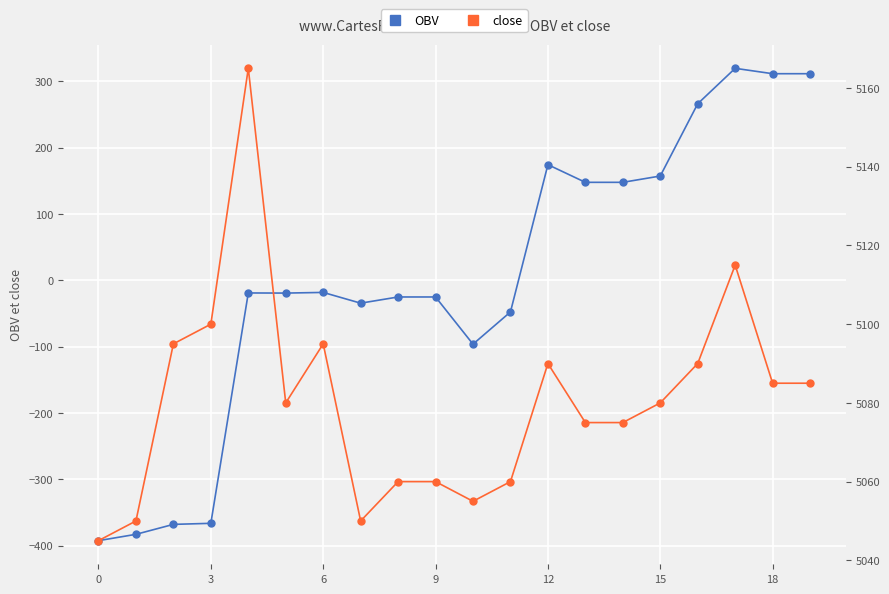

At how many categories does at least one series exceed 2658?

20